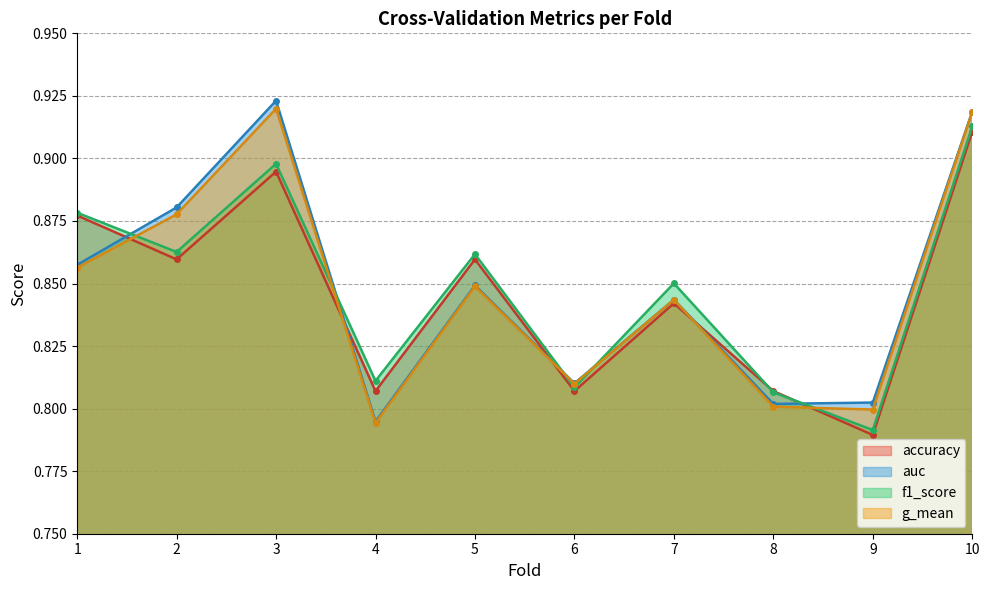

How many lines are shown in the chart?

4